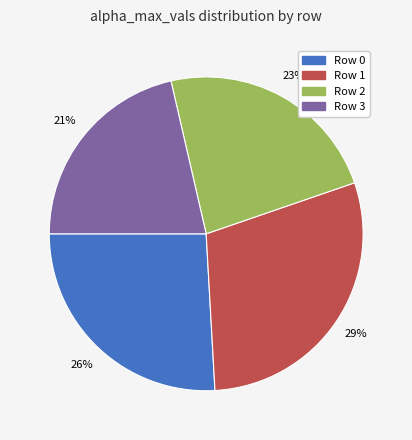

To the nearest percent, what is the average slice percentage?

25%